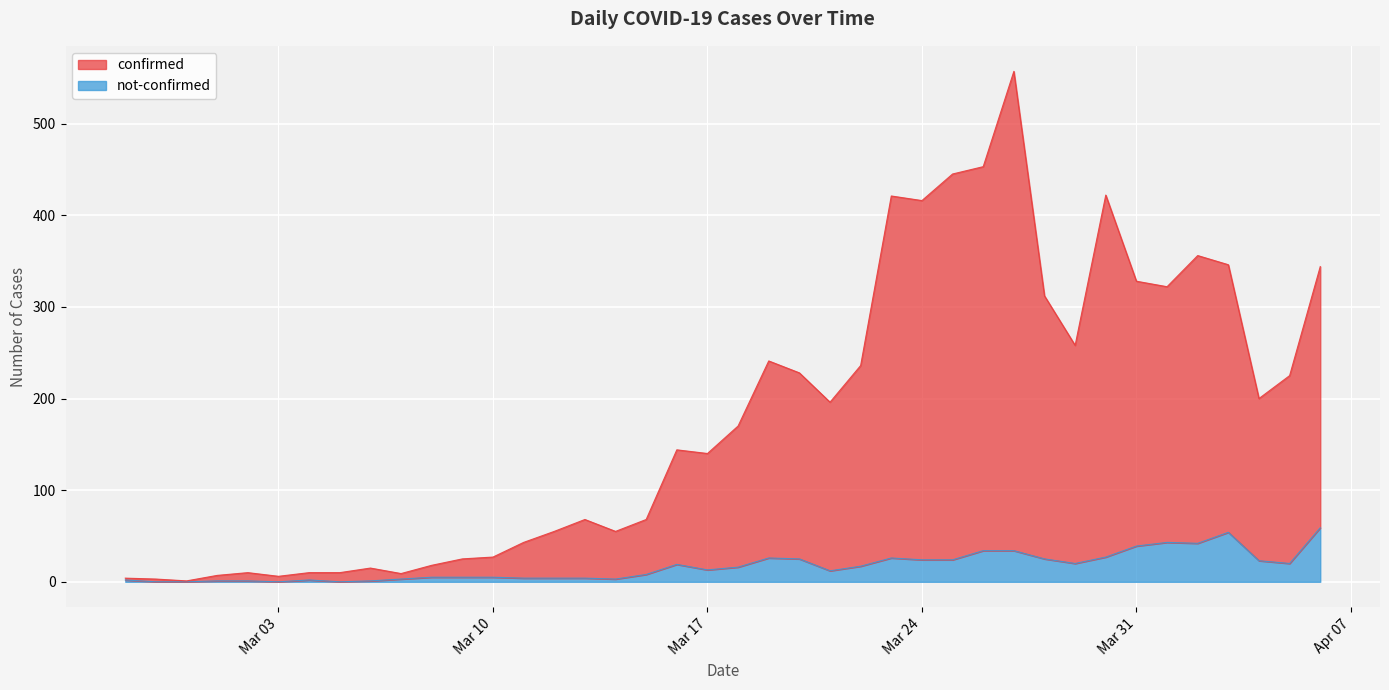

True or false: not-confirmed has more than 0 interior local peaks.

True